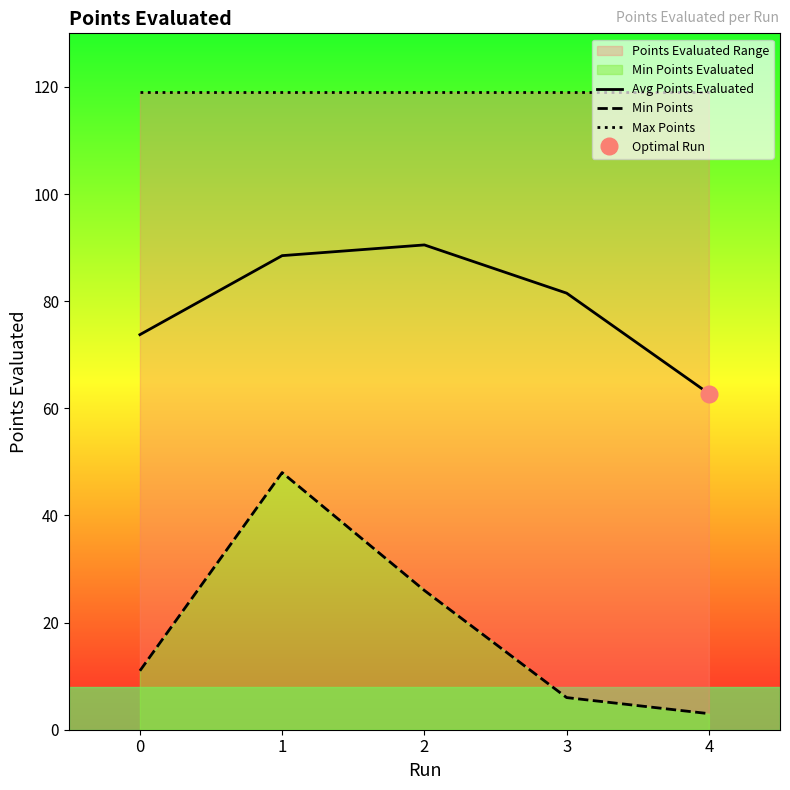

Count the number of categories in the chart.

5